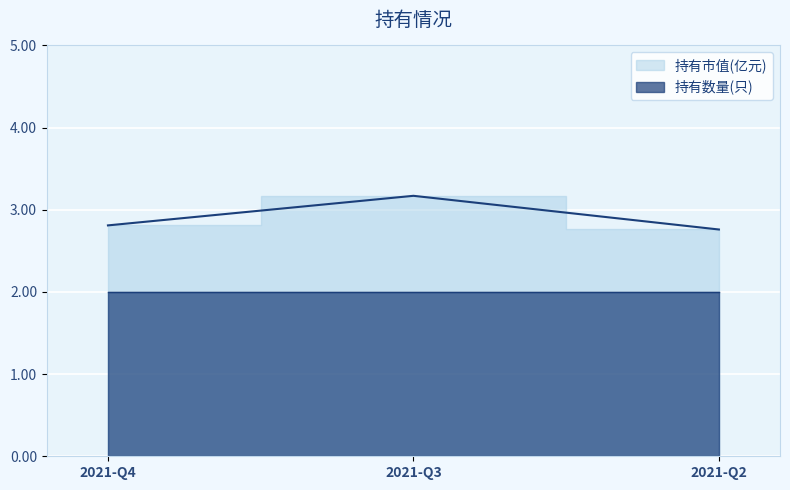

Rank the categories by value from lowest to highest.

2021-Q2, 2021-Q4, 2021-Q3